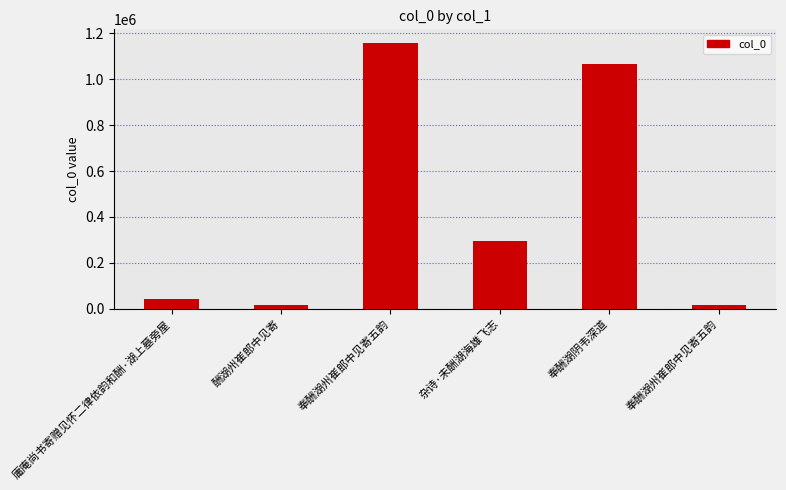

Reading left to right, extract all data points from this chart.

庸庵尚书寄赠见怀二律依韵和酬·湖上墓旁屋=44221	酬湖州崔郎中见寄=14788	奉酬湖州崔郎中见寄五韵=1160092	杂诗·未酬湖海雄飞志=296476	奉酬湖阴韦深道=1067774	奉酬湖州崔郎中见寄五韵=14740